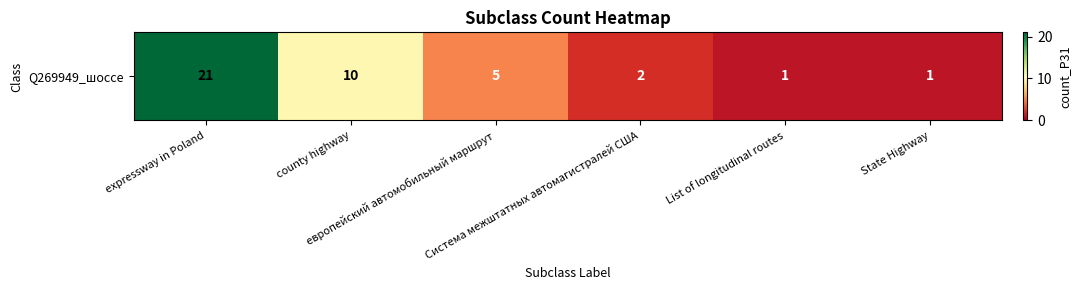

Rank the categories by value from lowest to highest.

List of longitudinal routes, State Highway, Система межштатных автомагистралей США, европейский автомобильный маршрут, county highway, expressway in Poland